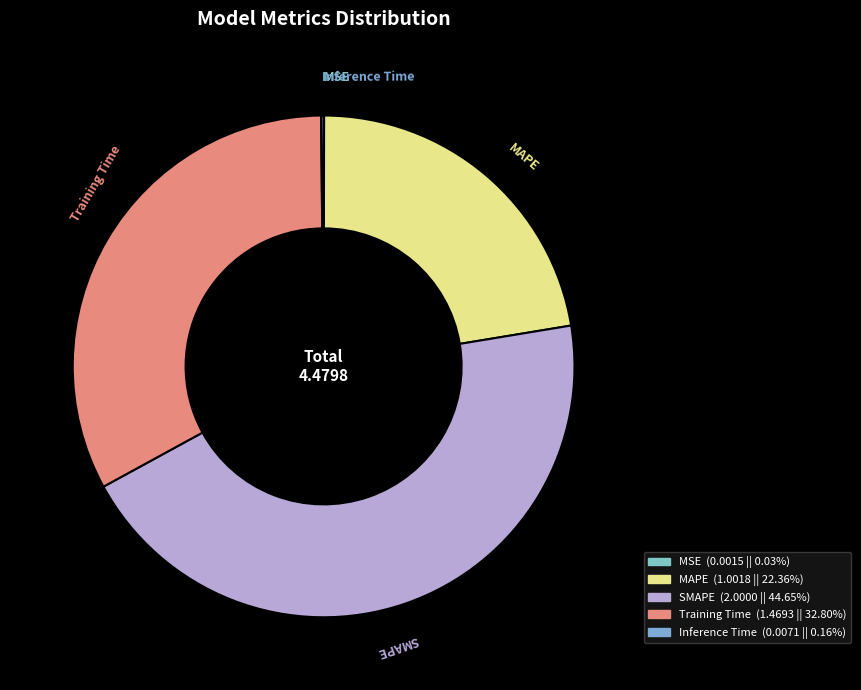

What is the ratio of the value at MAPE to the value at Training Time?

0.7